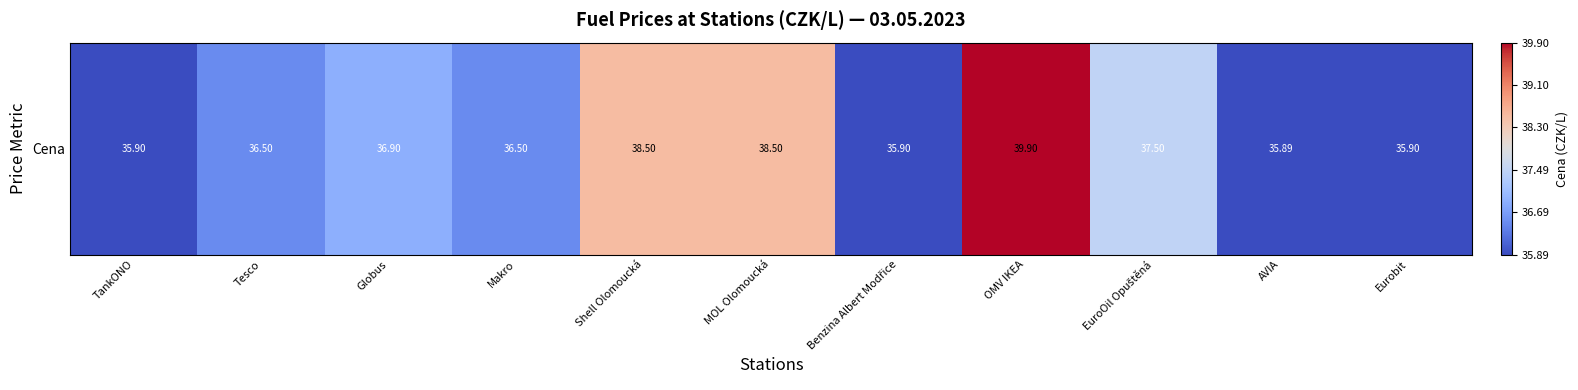

Is it true that the value at Benzina Albert Modřice is 0.0?

False